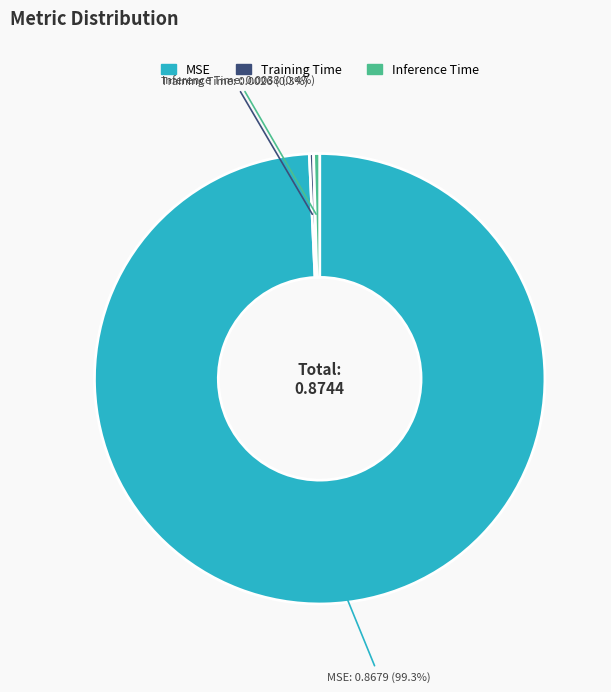

How many slices are in this pie chart?

3